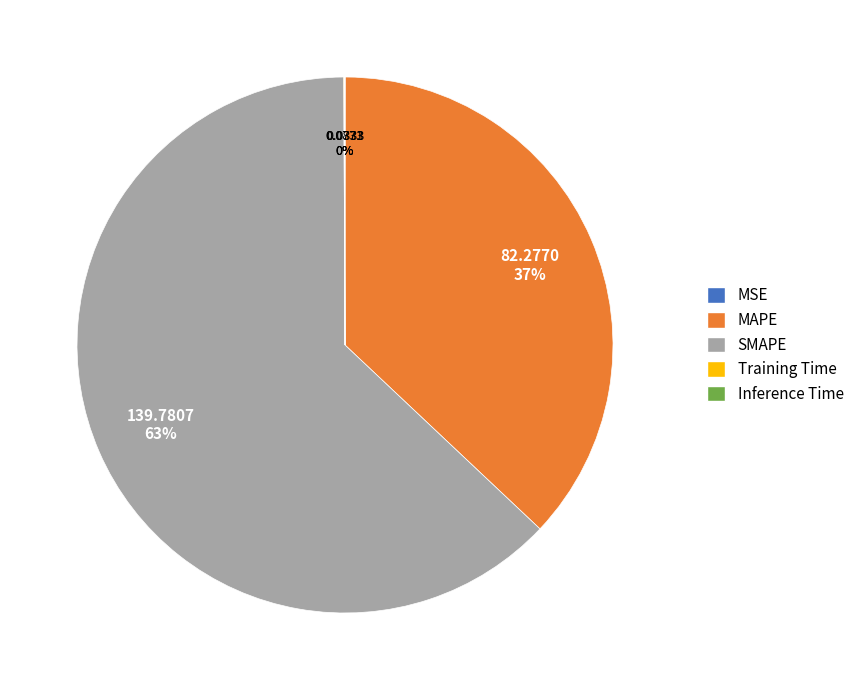

To the nearest percent, what percentage of the pie is MAPE?

37%